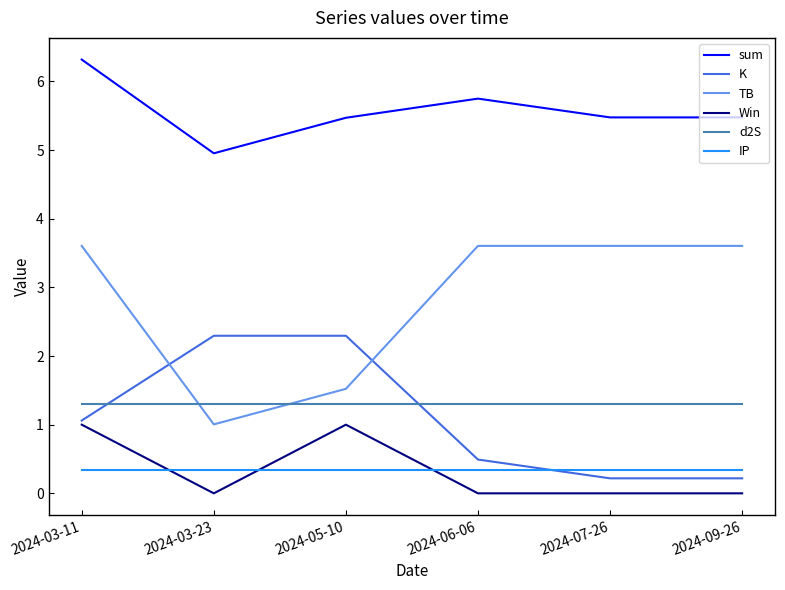

Does the chart have visible grid lines?

No